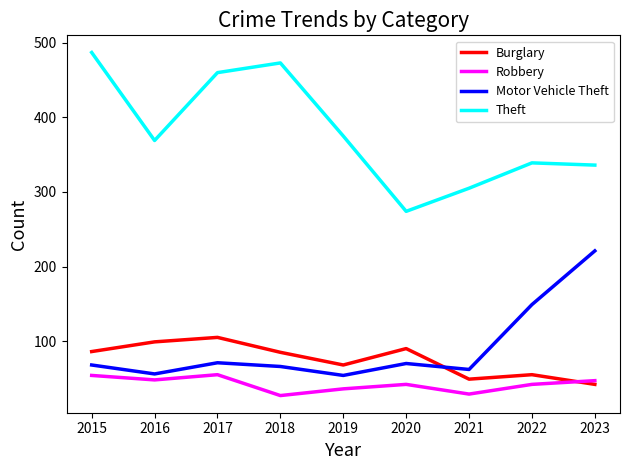

At which label is Motor Vehicle Theft closest to 137?

2022